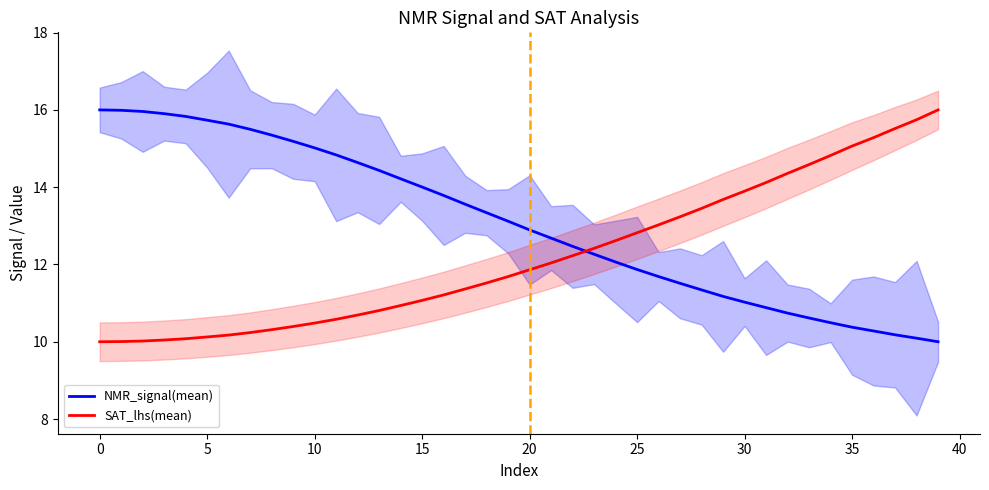

At how many categories does at least one series exceed 10?

40